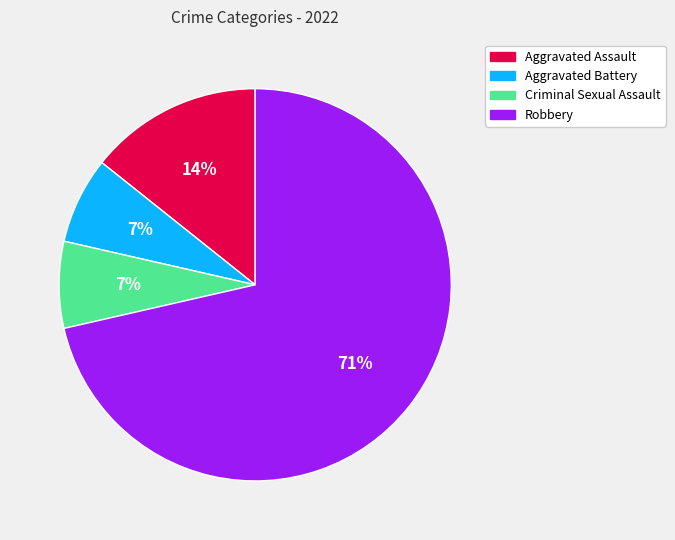

Count the number of slices in the pie.

4